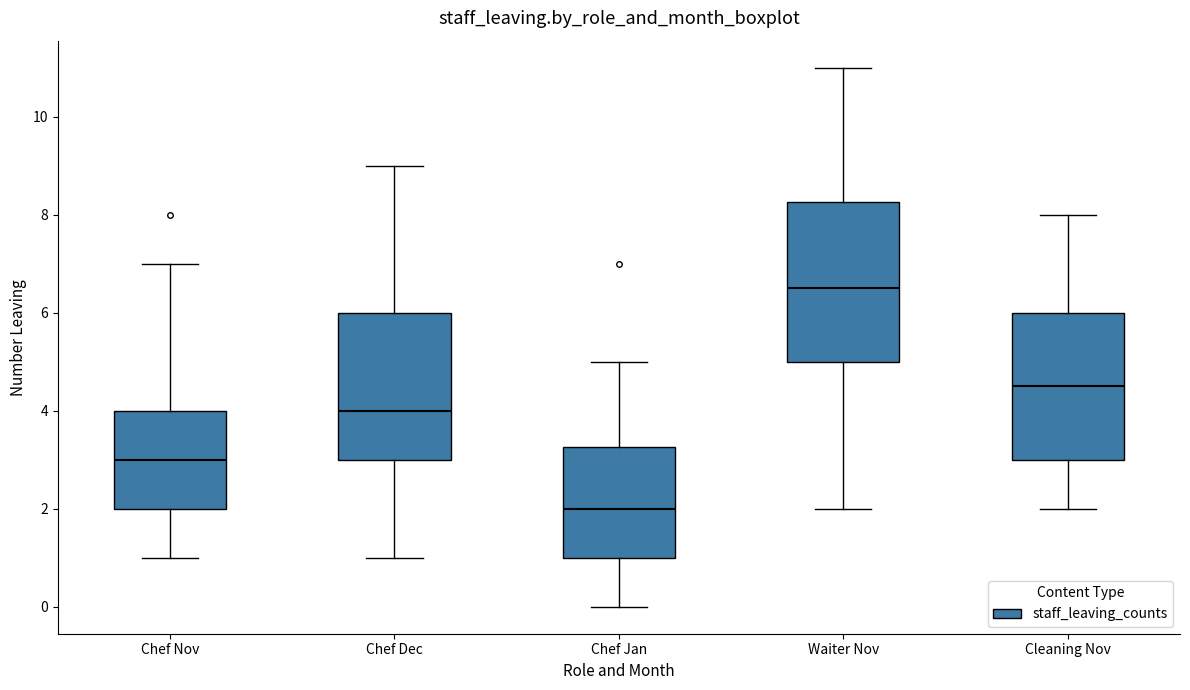

Where does the lower whisker of the box for Chef Dec end on the y-axis? The values are not printed on the chart, so give them approximately, as read against the axis.

1.0